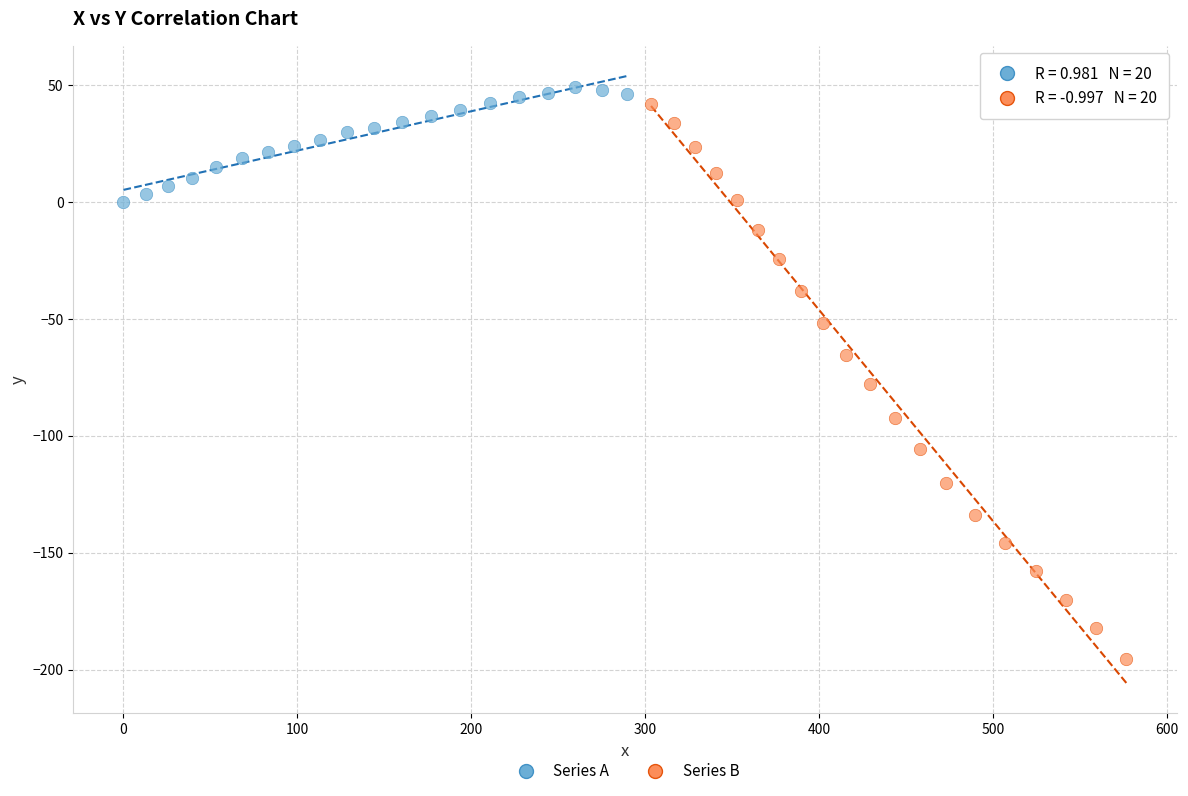

What are all the series names shown in the legend?

Series A, Series B